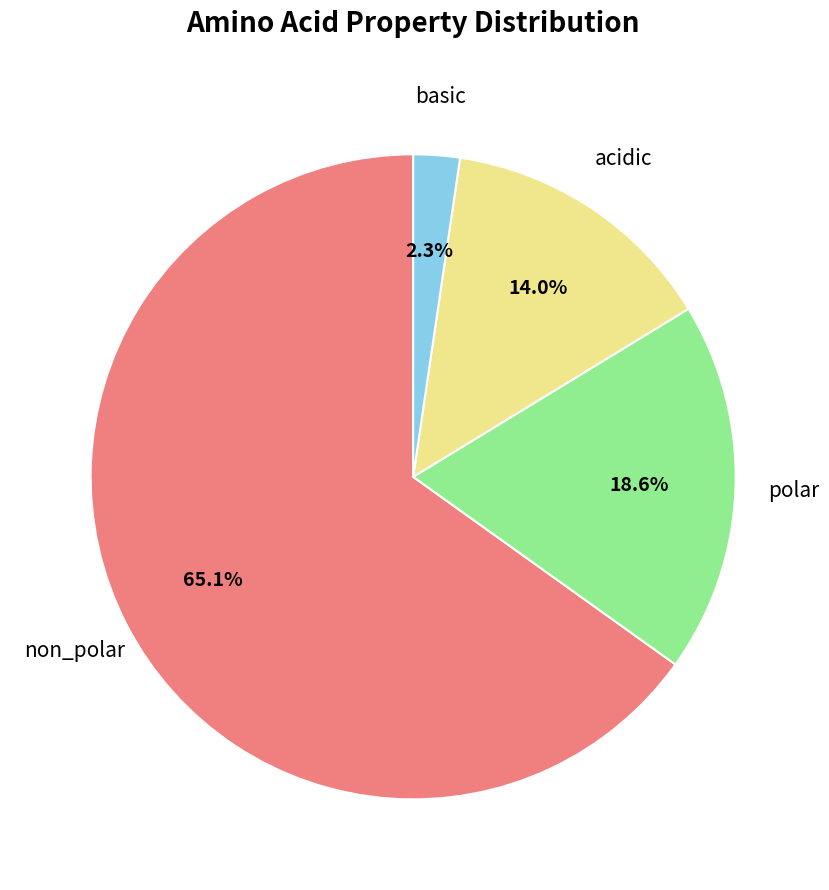

Which slice is the largest?

non_polar